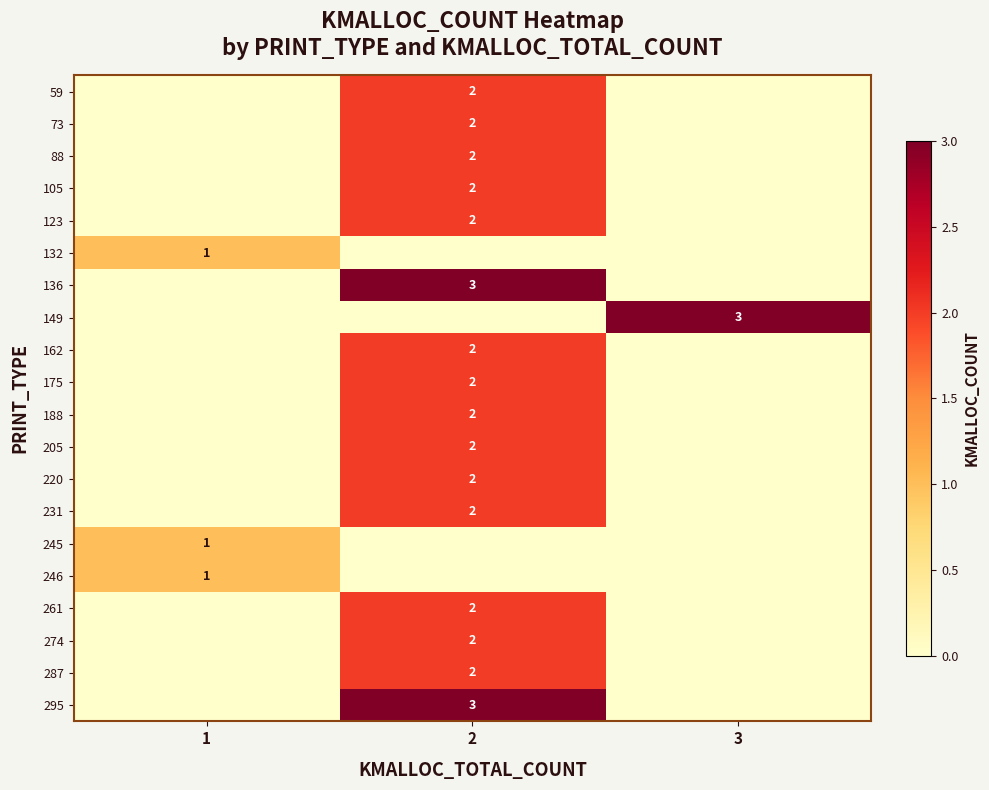

True or false: 274 has a value of 3 at 2.

False